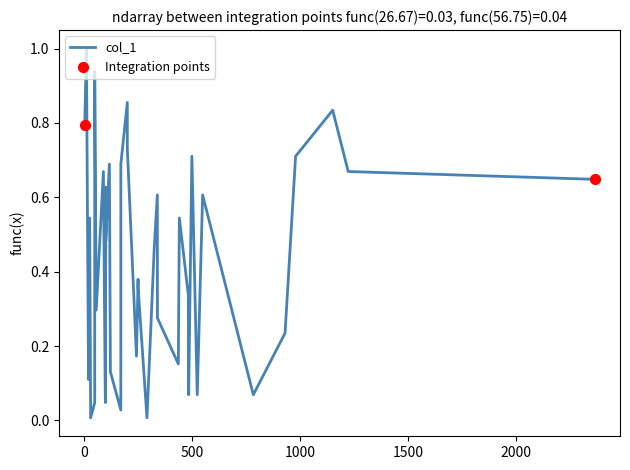

What is the difference between the maximum and minimum values?

1.0